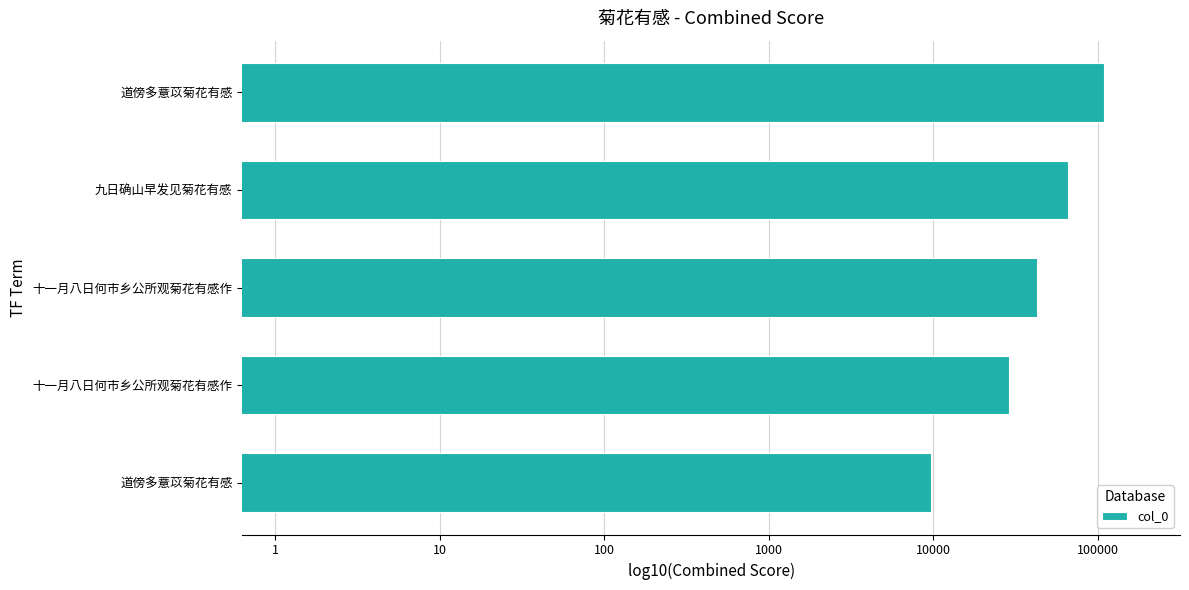

Are the bars horizontal?

Yes